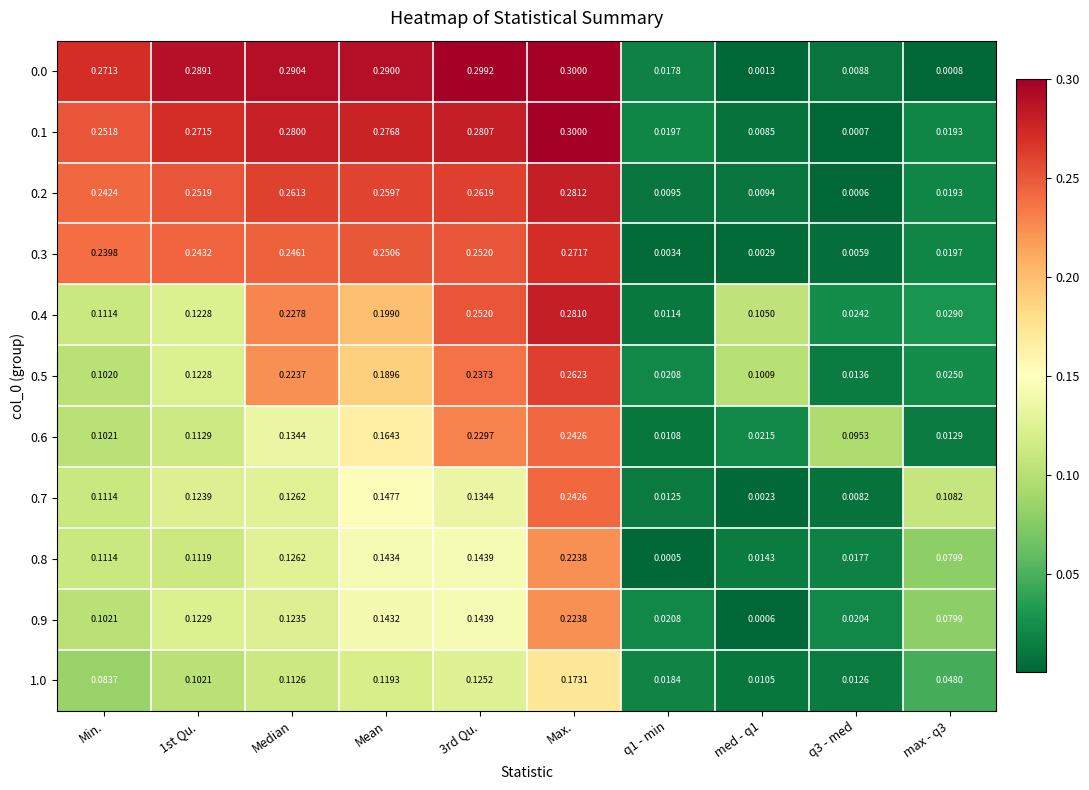

Which label corresponds to the largest value in the chart?

Max.